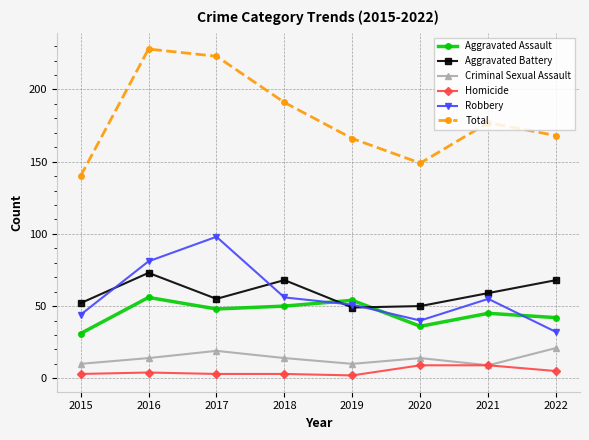

True or false: Total and Criminal Sexual Assault cross at least once.

False